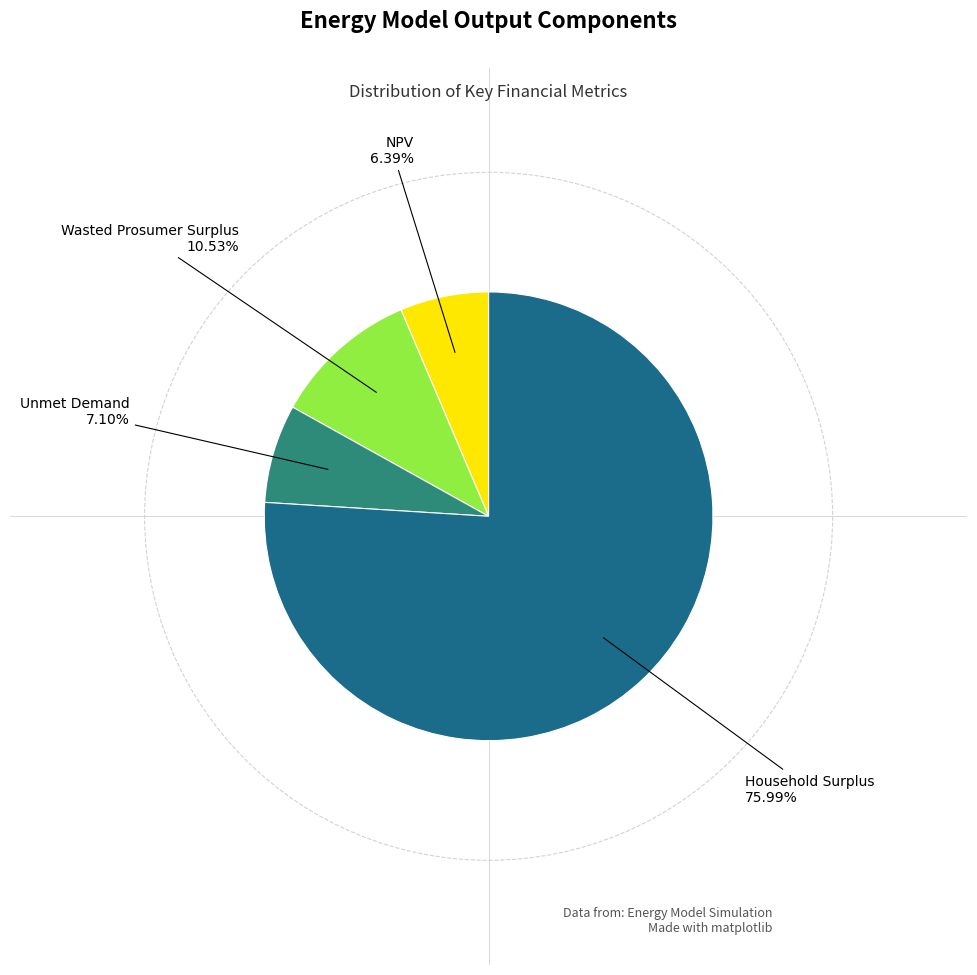

Is there any slice that represents more than half of the pie?

Yes